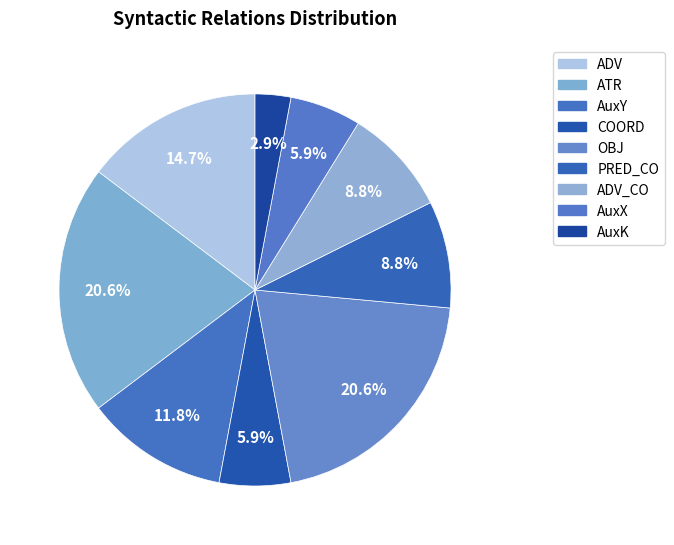

To the nearest percent, what portion does COORD represent?

6%